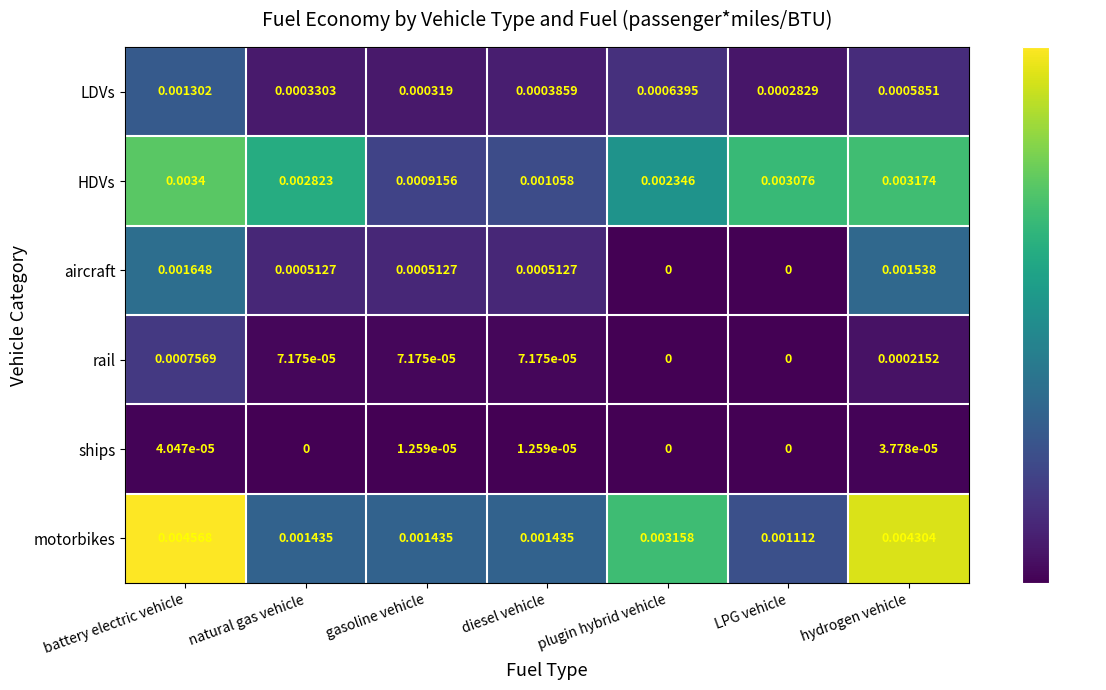

Which category has the highest value in the motorbikes series?

battery electric vehicle